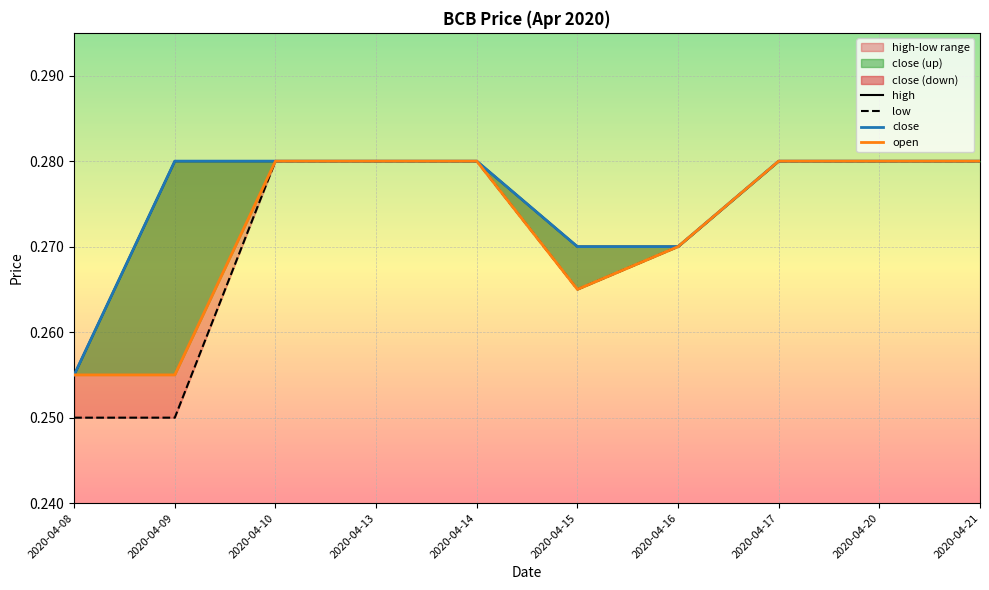

True or false: close and open cross at least once.

False